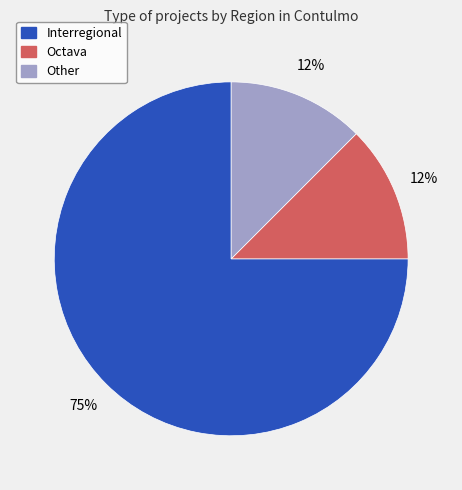

Which has a higher value, Interregional or Octava?

Interregional